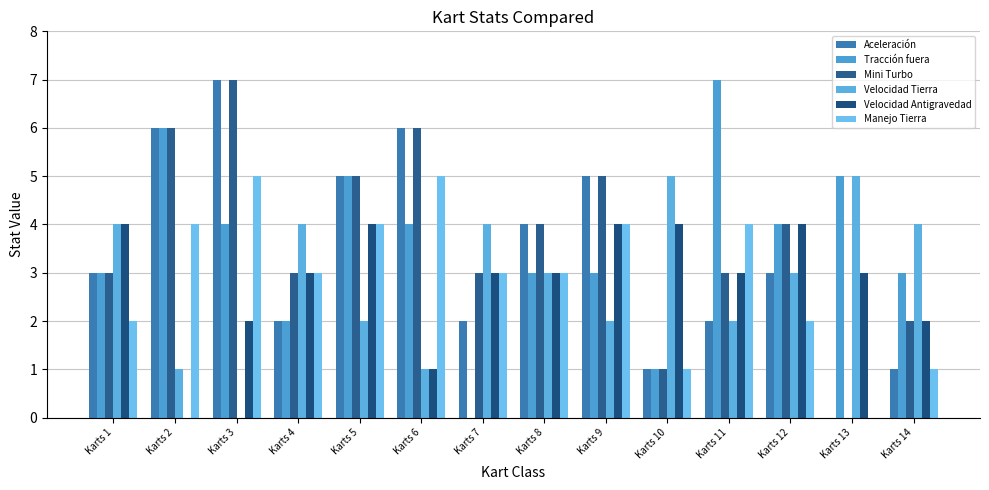

Which series has the largest total across all categories?

Mini Turbo